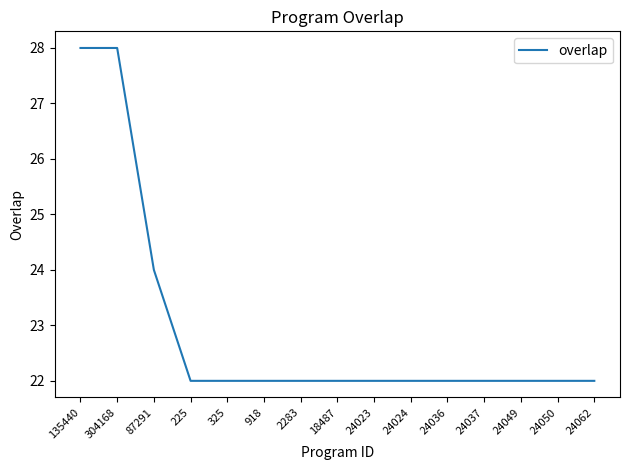

How many distinct data groups are displayed?

1